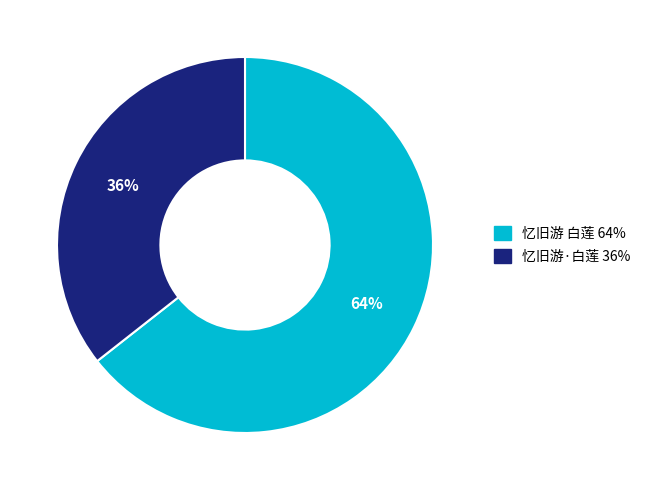

Between 忆旧游·白莲 and 忆旧游 白莲, which is larger?

忆旧游 白莲